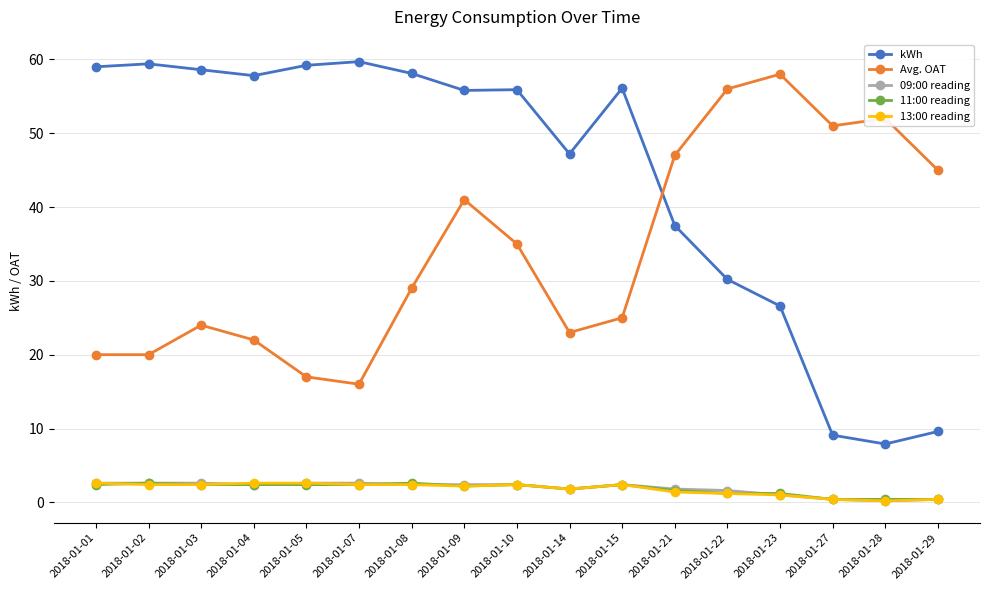

What are all the series names shown in the legend?

kWh, Avg. OAT, 09:00 reading, 11:00 reading, 13:00 reading